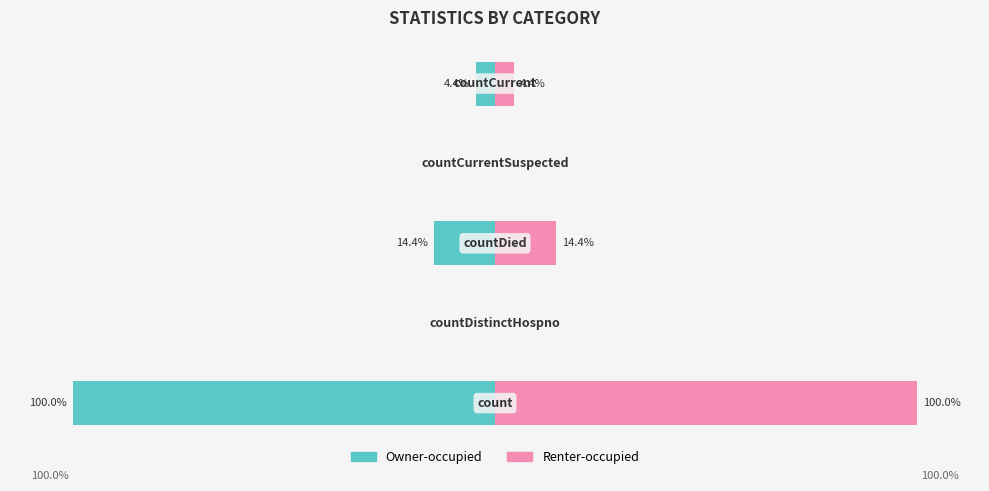

How many distinct data groups are displayed?

2